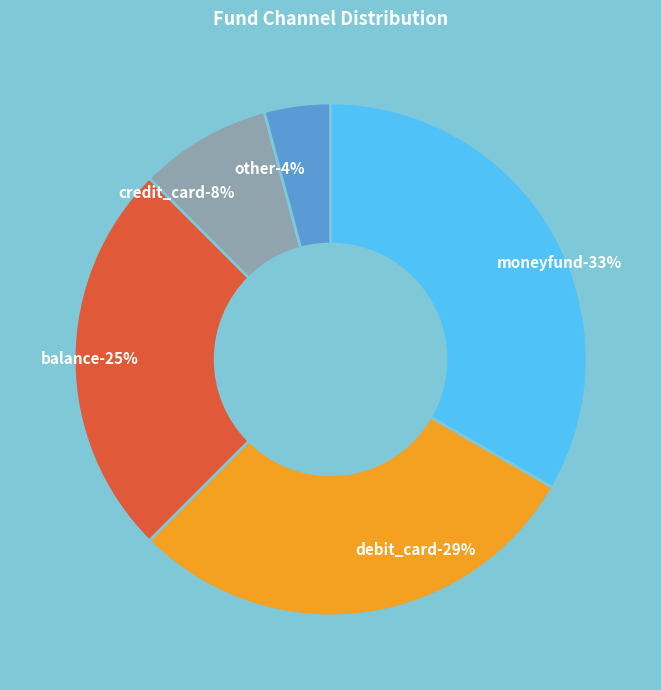

How many slices are in this pie chart?

5